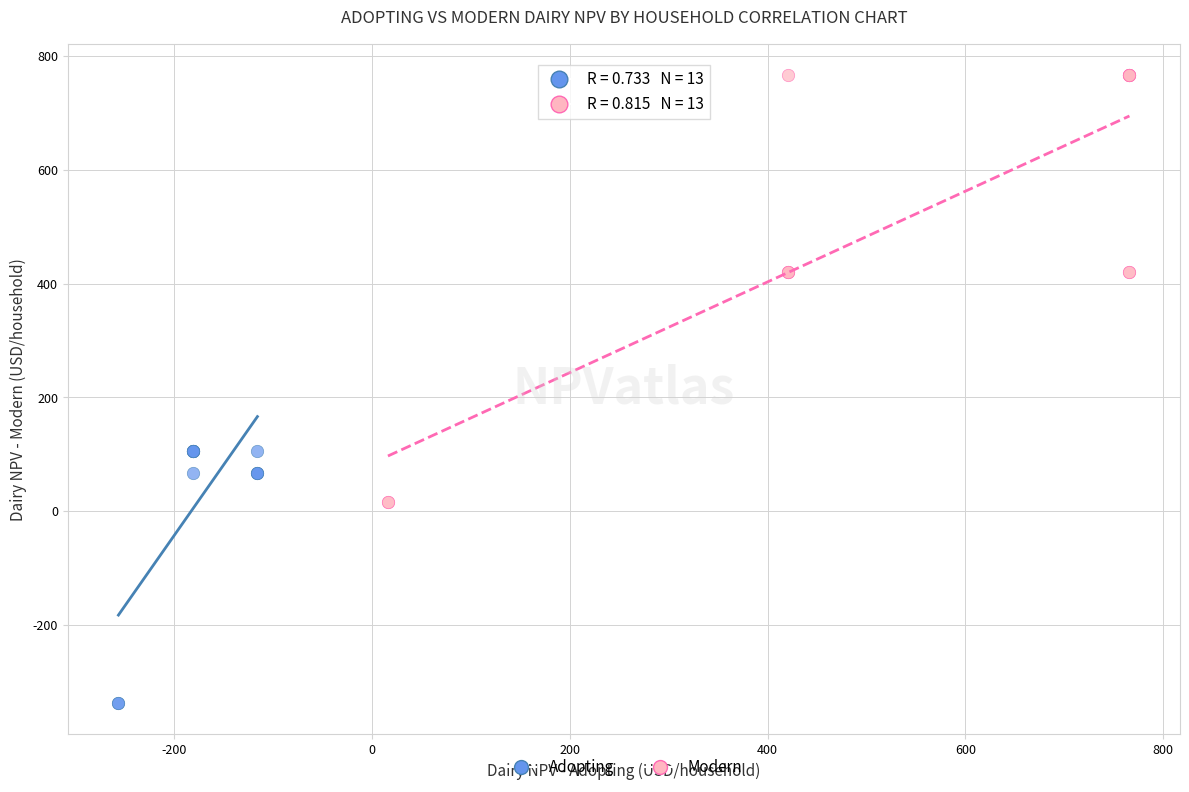

Which series has the widest spread of Y values?

Modern